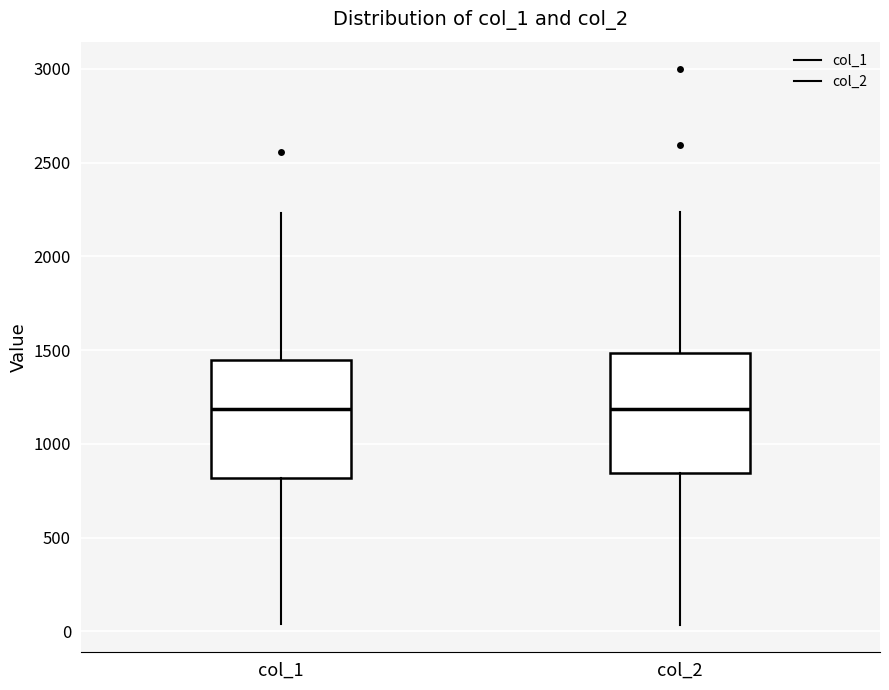

Reading left to right, transcribe this box plot: for each box, give where its median line is, the range the box spans, and where its two whiskers end, as read against the y-axis. The values are not printed on the chart, so give them approximately, as read against the axis.

col_1: median 1200, box 800 to 1450, whiskers 50 to 2250
col_2: median 1200, box 850 to 1500, whiskers 50 to 2250